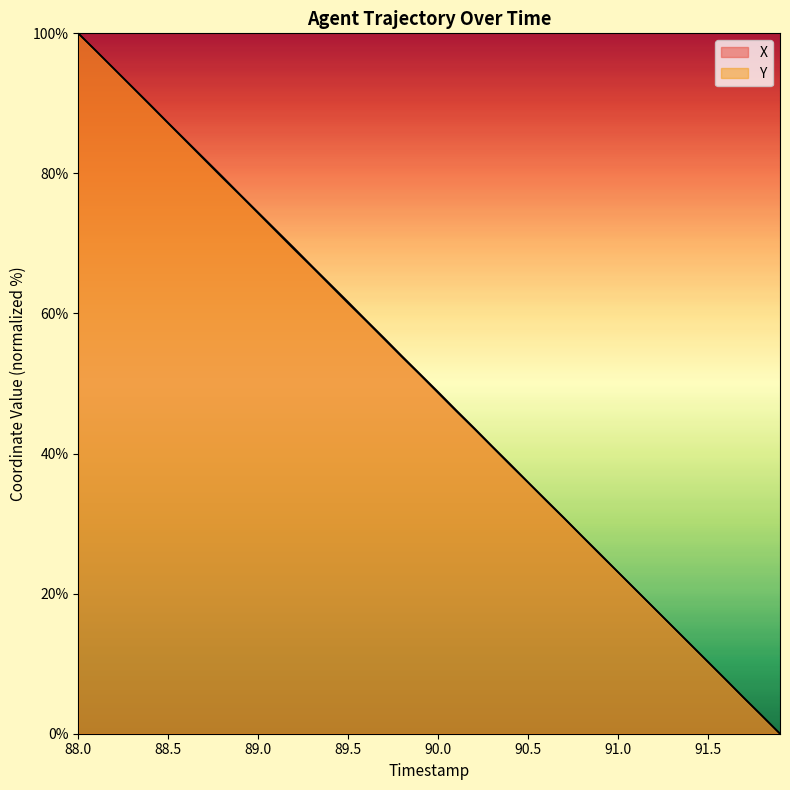

Reading right to left, extract all data points from this chart.

X: 0.0	2.5	5.1	7.7	10.2	12.8	15.4	17.9	20.5	23.1	25.7	28.2	30.8	33.4	35.9	38.5	41.1	43.7	46.2	48.8	51.3	53.9	56.5	59.0	61.6	64.2	66.7	69.3	71.9	74.4	77.0	79.6	82.1	84.7	87.2	89.8	92.4	94.9	97.5	100.0
Y: 0.0	2.6	5.1	7.7	10.3	12.8	15.4	18.0	20.5	23.1	25.6	28.2	30.8	33.3	35.9	38.4	41.0	43.5	46.1	48.7	51.2	53.8	56.3	58.9	61.5	64.0	66.6	69.1	71.7	74.3	76.9	79.4	82.0	84.6	87.2	89.7	92.3	94.9	97.5	100.0